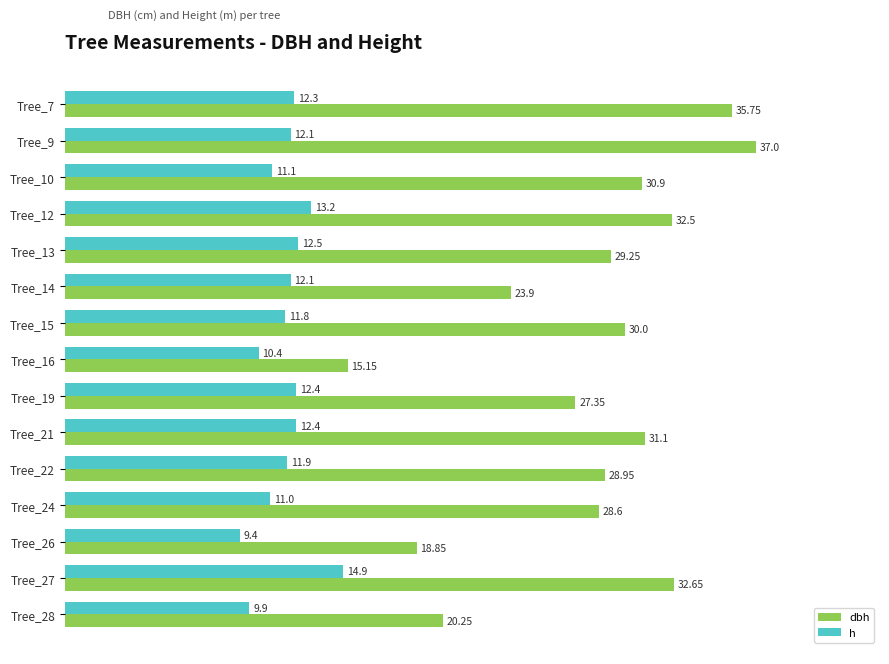

What is the difference between the highest and lowest values at Tree_21?

18.7